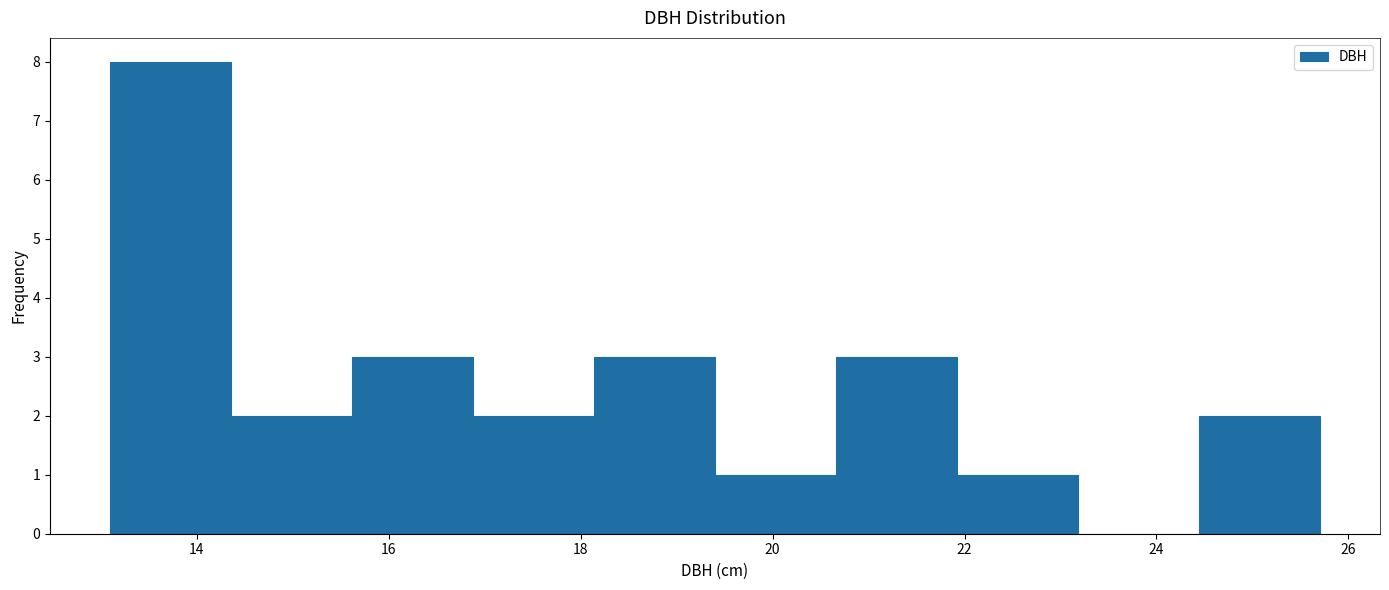

Which range on the x-axis has the tallest bar?

13.10 to 14.36